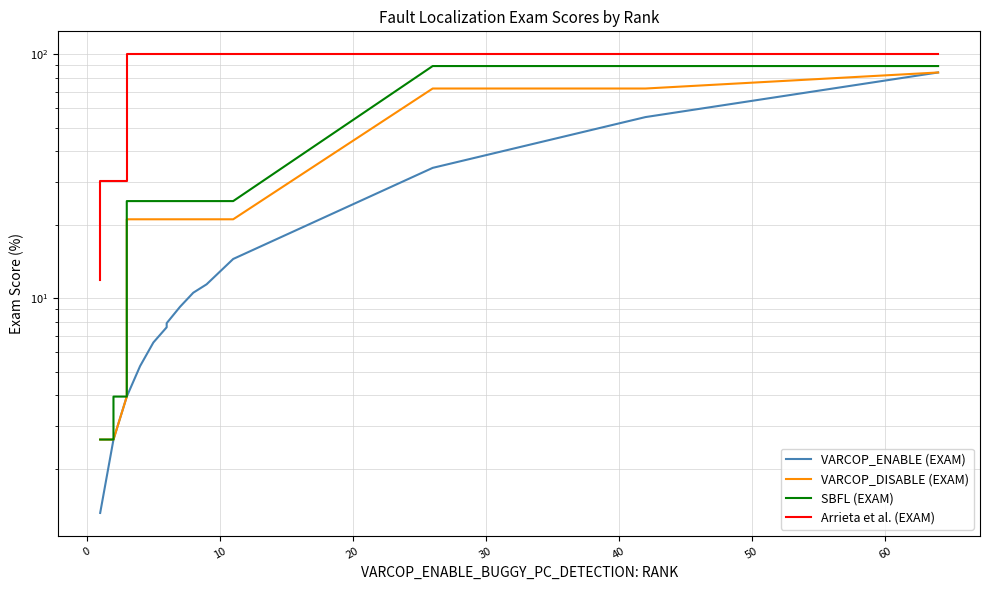

Which series has the largest total across all categories?

Arrieta et al. (EXAM)